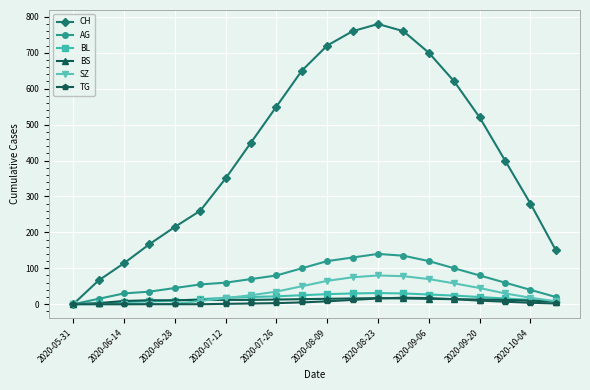

What is the average value of the AG series?

72